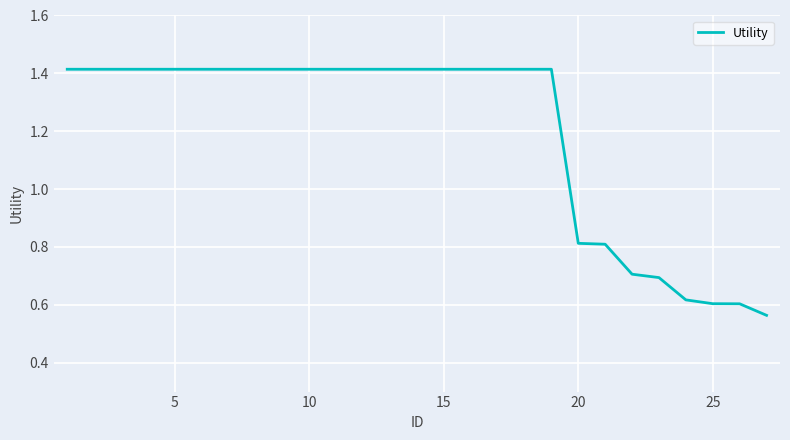

What is the difference between the maximum and minimum values?

0.9